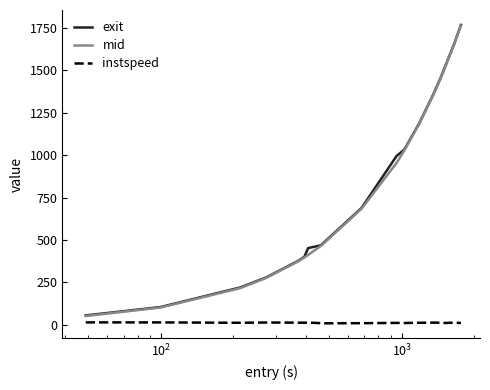

What are all the series names shown in the legend?

exit, mid, instspeed